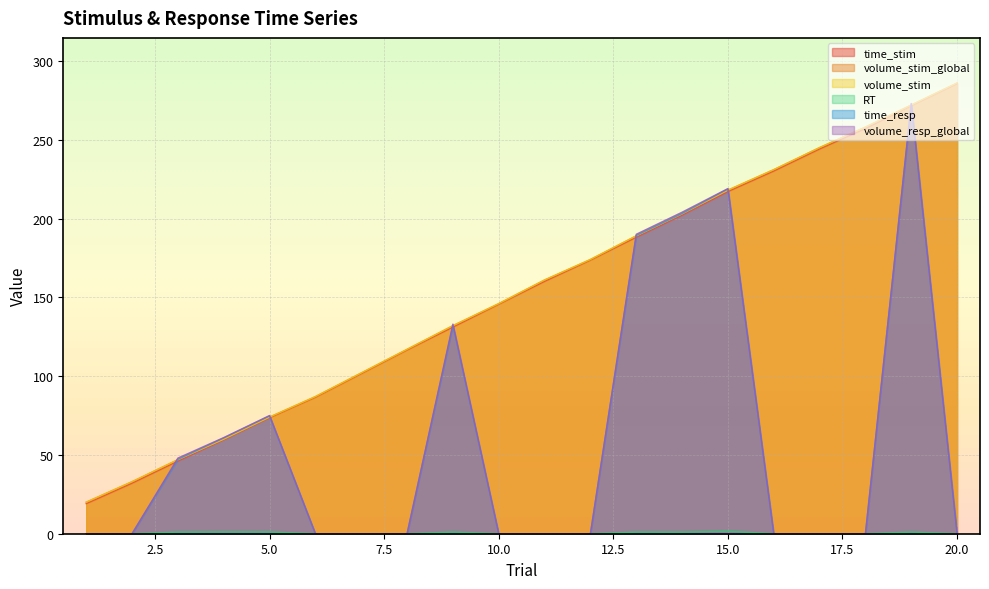

At how many categories does at least one series exceed 20?

19